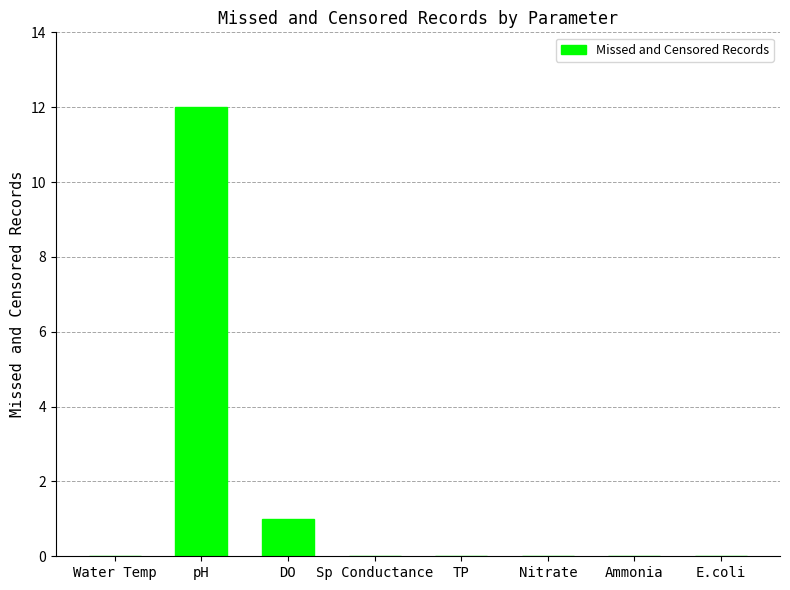

Reading left to right, list all the values displayed in this chart.

0	12	1	0	0	0	0	0